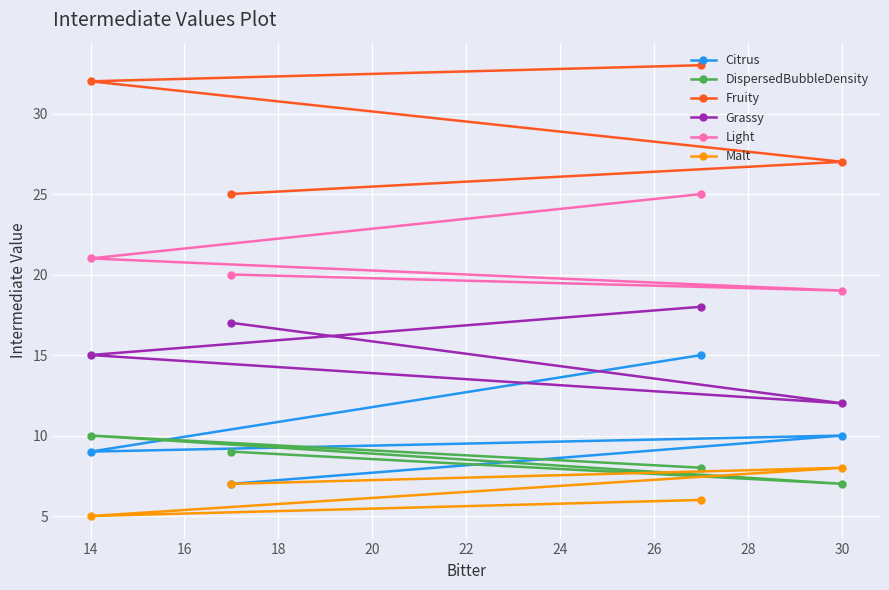

Reading right to left, what are all the values shown in this chart?

Citrus: 10	15	7	9
DispersedBubbleDensity: 7	8	9	10
Fruity: 27	33	25	32
Grassy: 12	18	17	15
Light: 19	25	20	21
Malt: 8	6	7	5